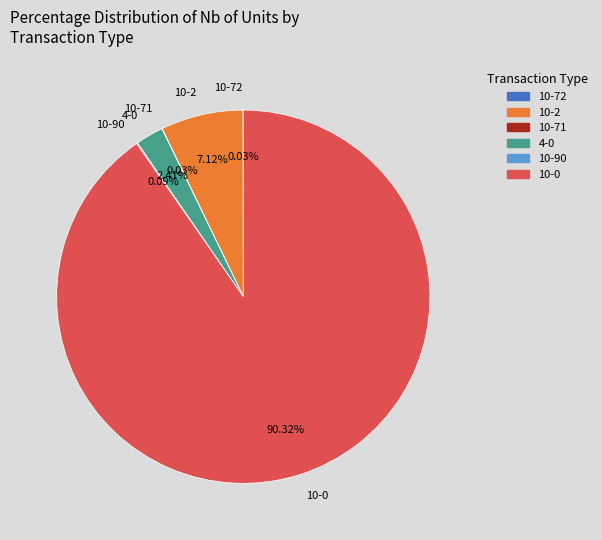

Is 10-0 the majority of the pie?

Yes